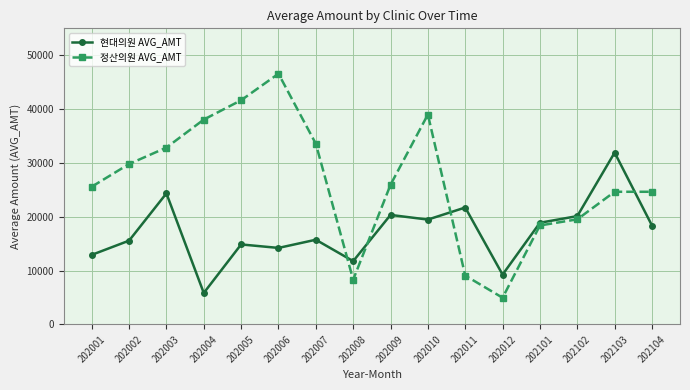

What is the approximate value of 현대의원 AVG_AMT at 202003, to the nearest 10?

24350